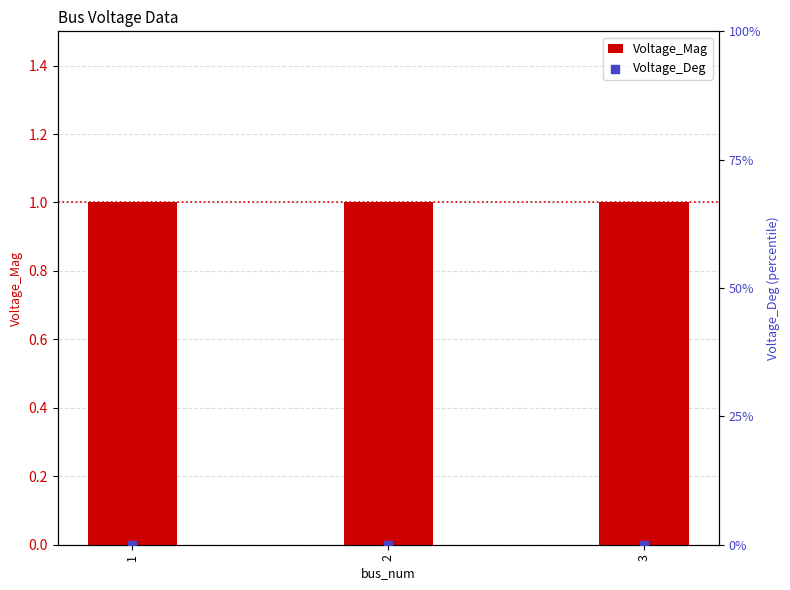

What are all the series names shown in the legend?

Voltage_Mag, Voltage_Deg